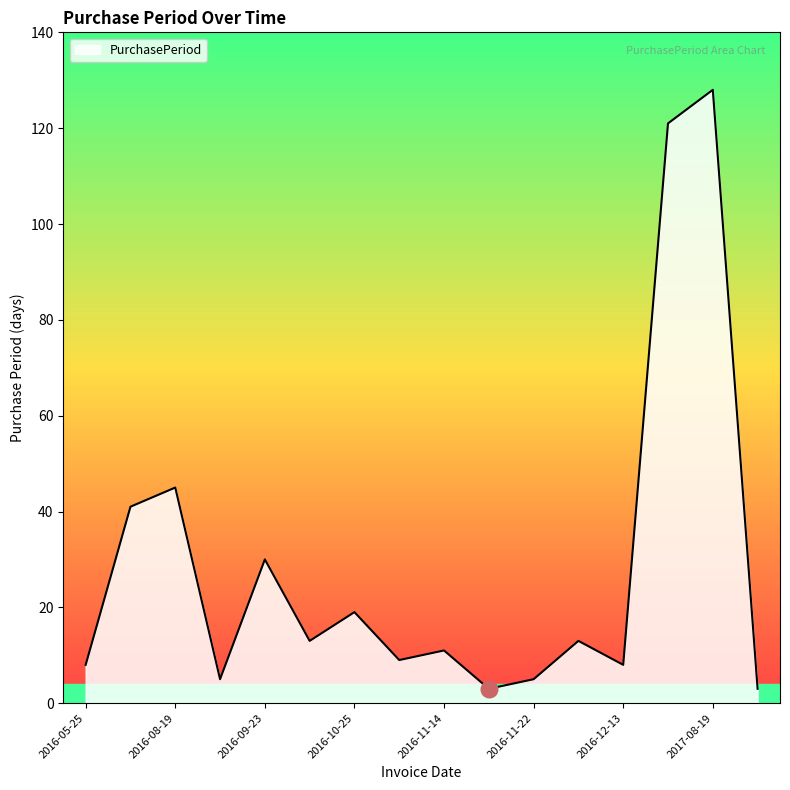

What is the maximum value shown in the chart?

128